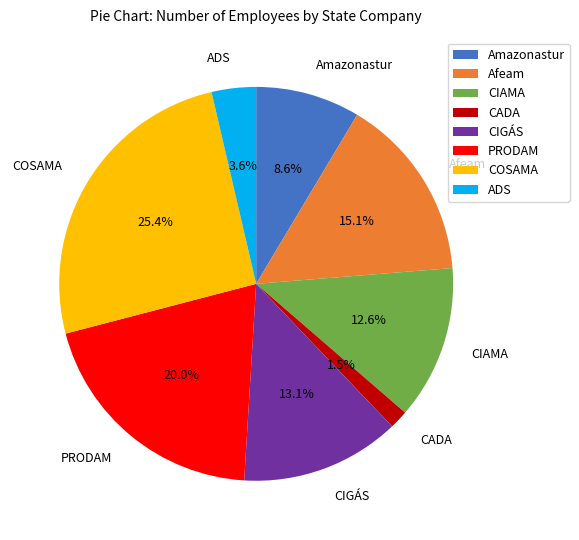

To the nearest percent, what portion does Amazonastur represent?

9%